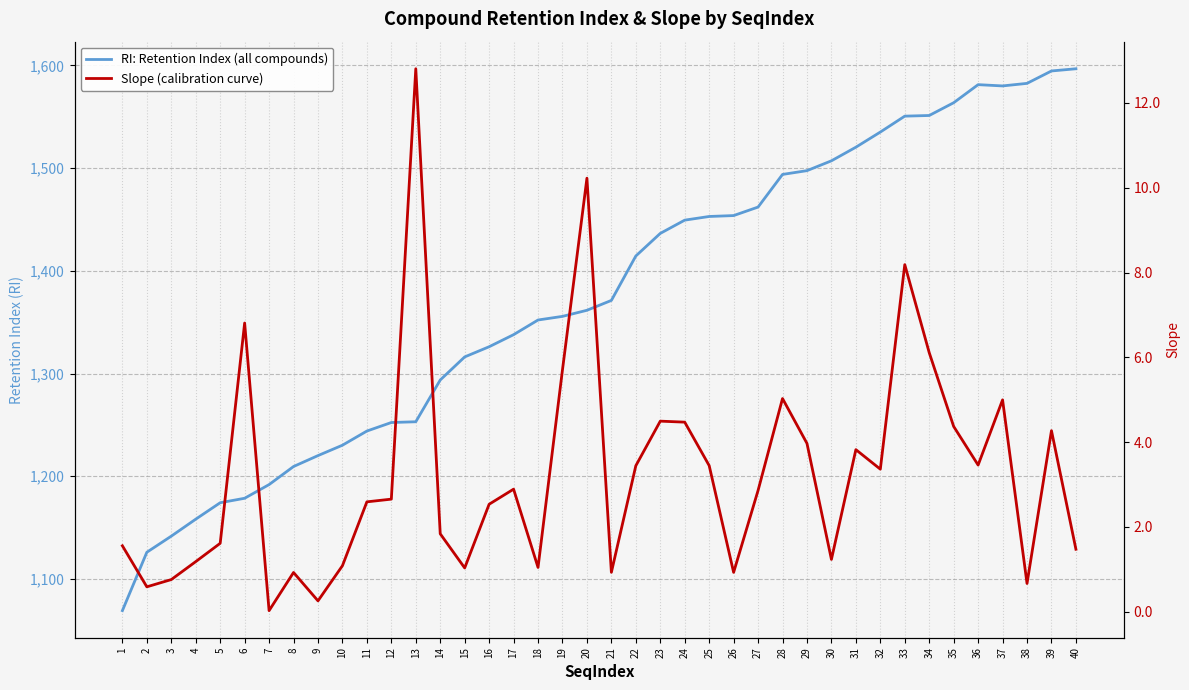

At which label does Slope (calibration curve) reach its peak?

13